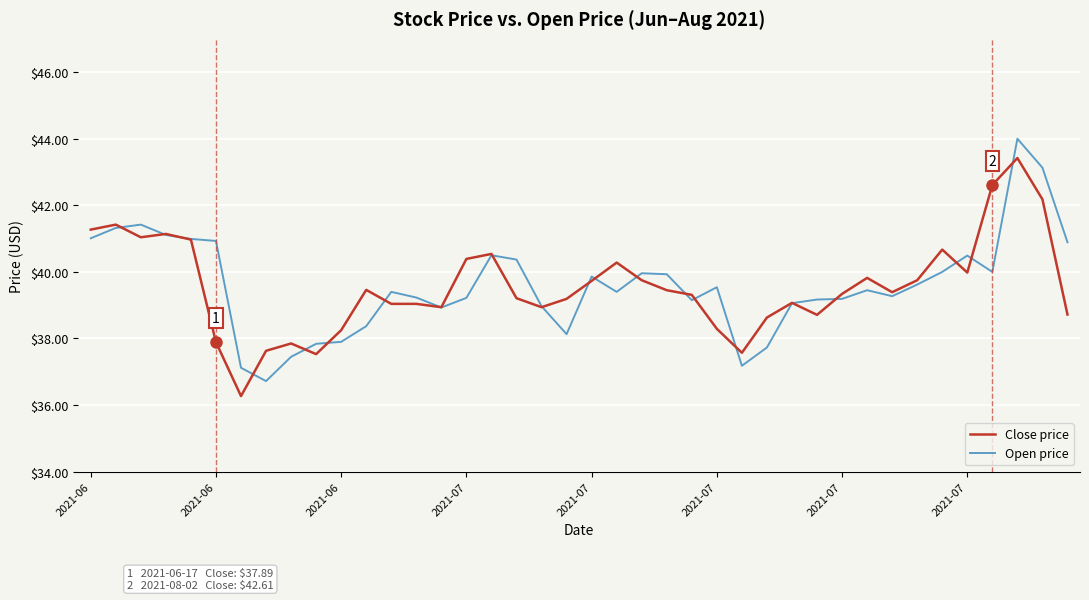

Rank the series by their maximum value, from highest to lowest.

Open price, Close price